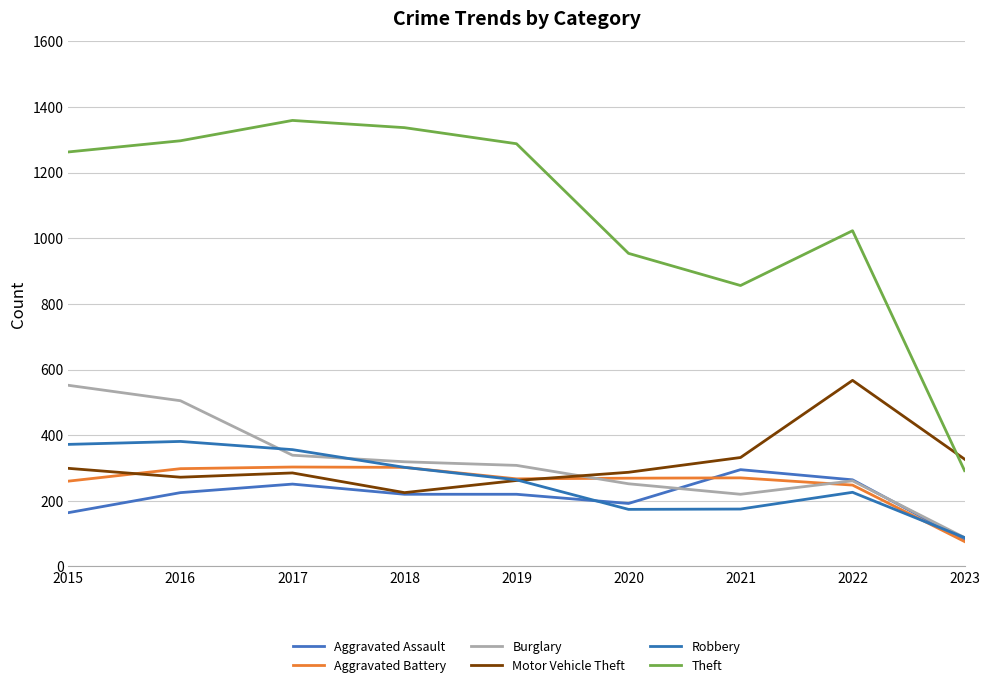

How many lines are shown in the chart?

6